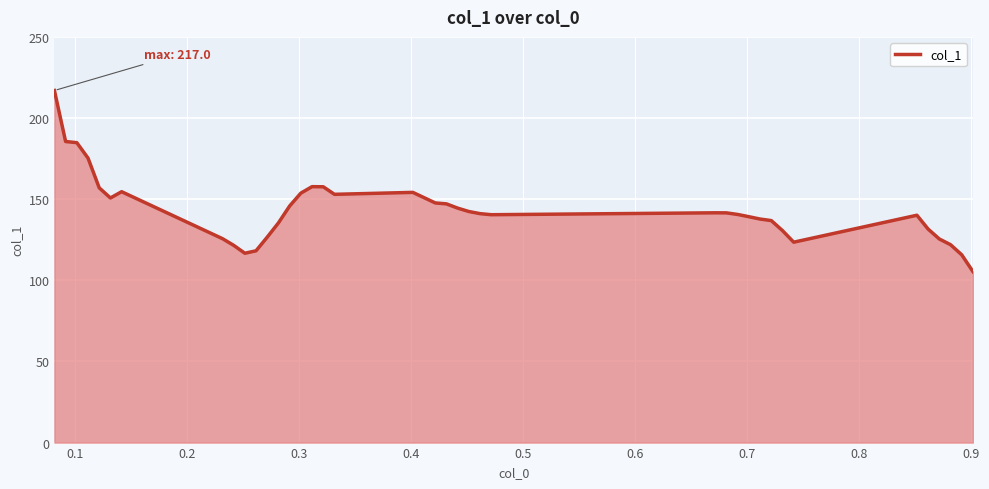

How many lines are shown in the chart?

1